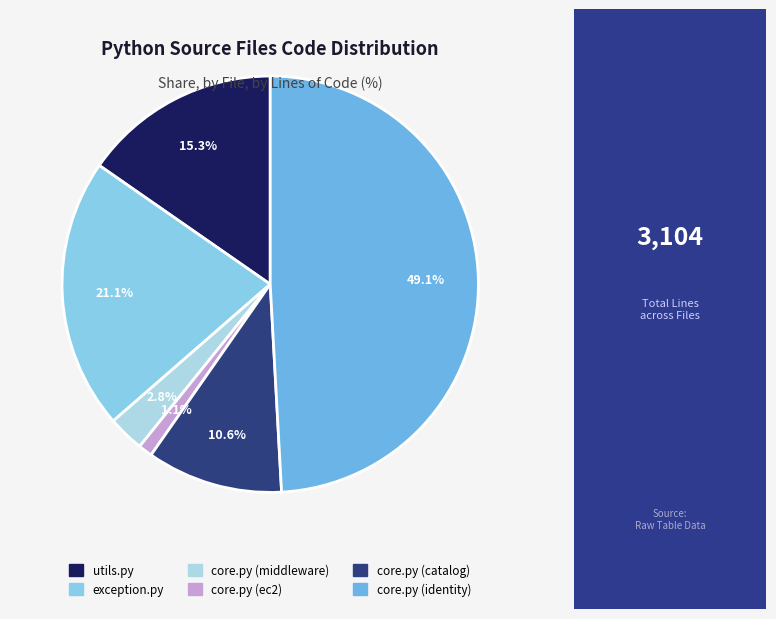

Which category has the biggest portion of the pie?

core.py (identity)